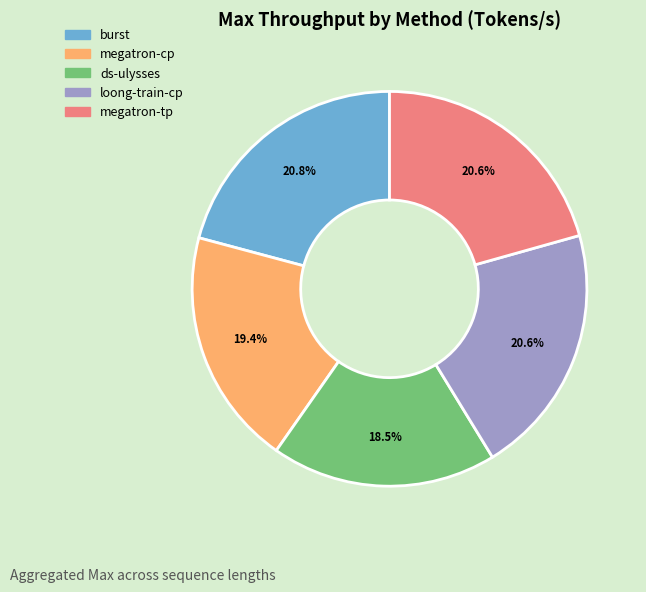

Is it true that loong-train-cp is 21% of the pie?

True